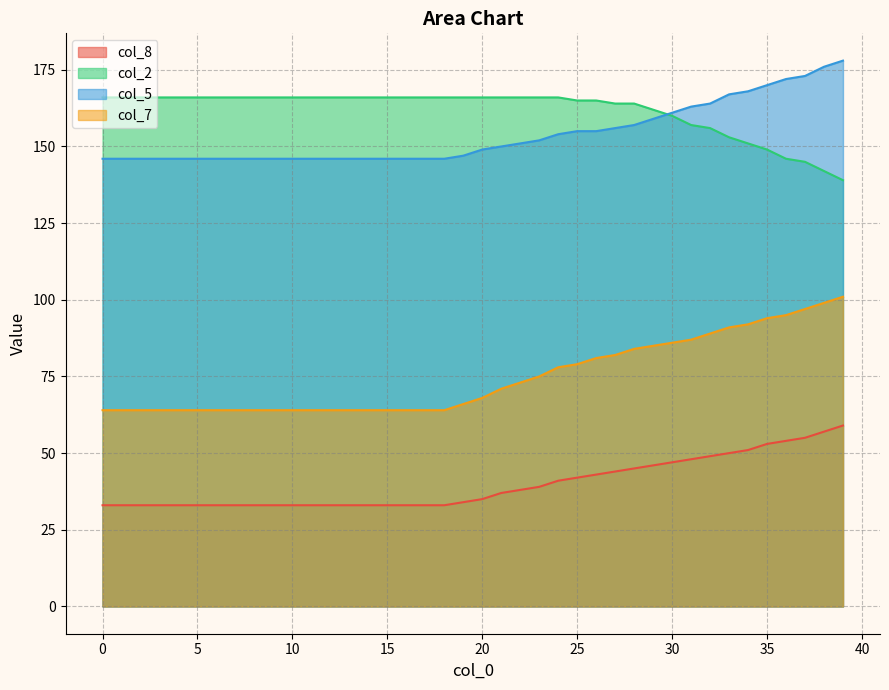

How many lines are shown in the chart?

4